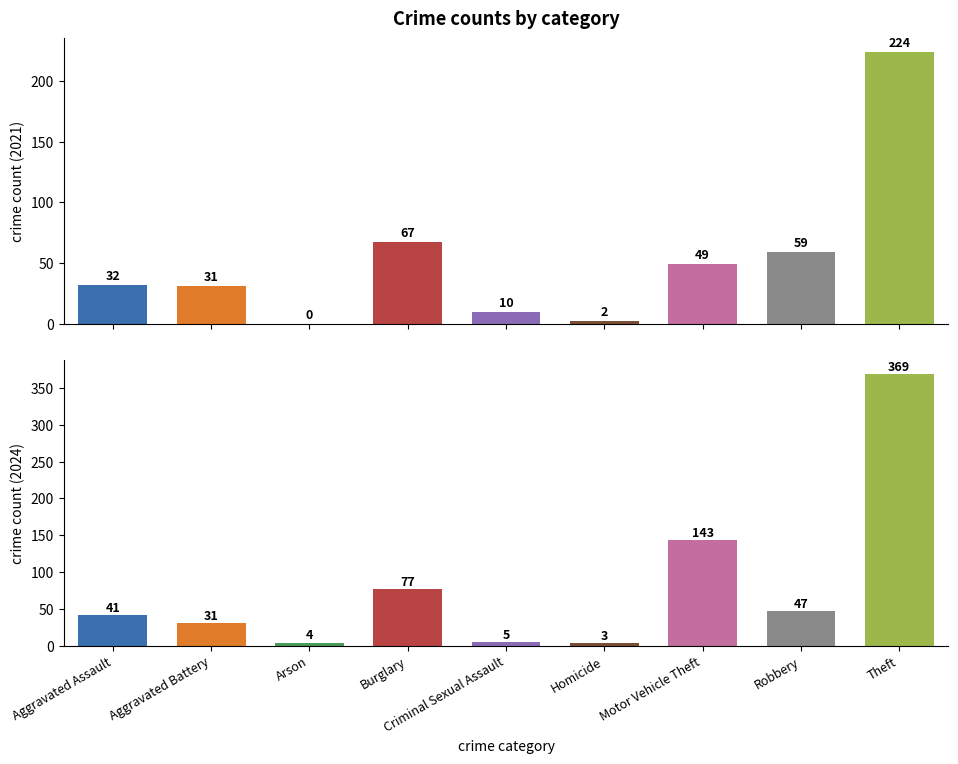

What is the sum of all 2021 values?

474